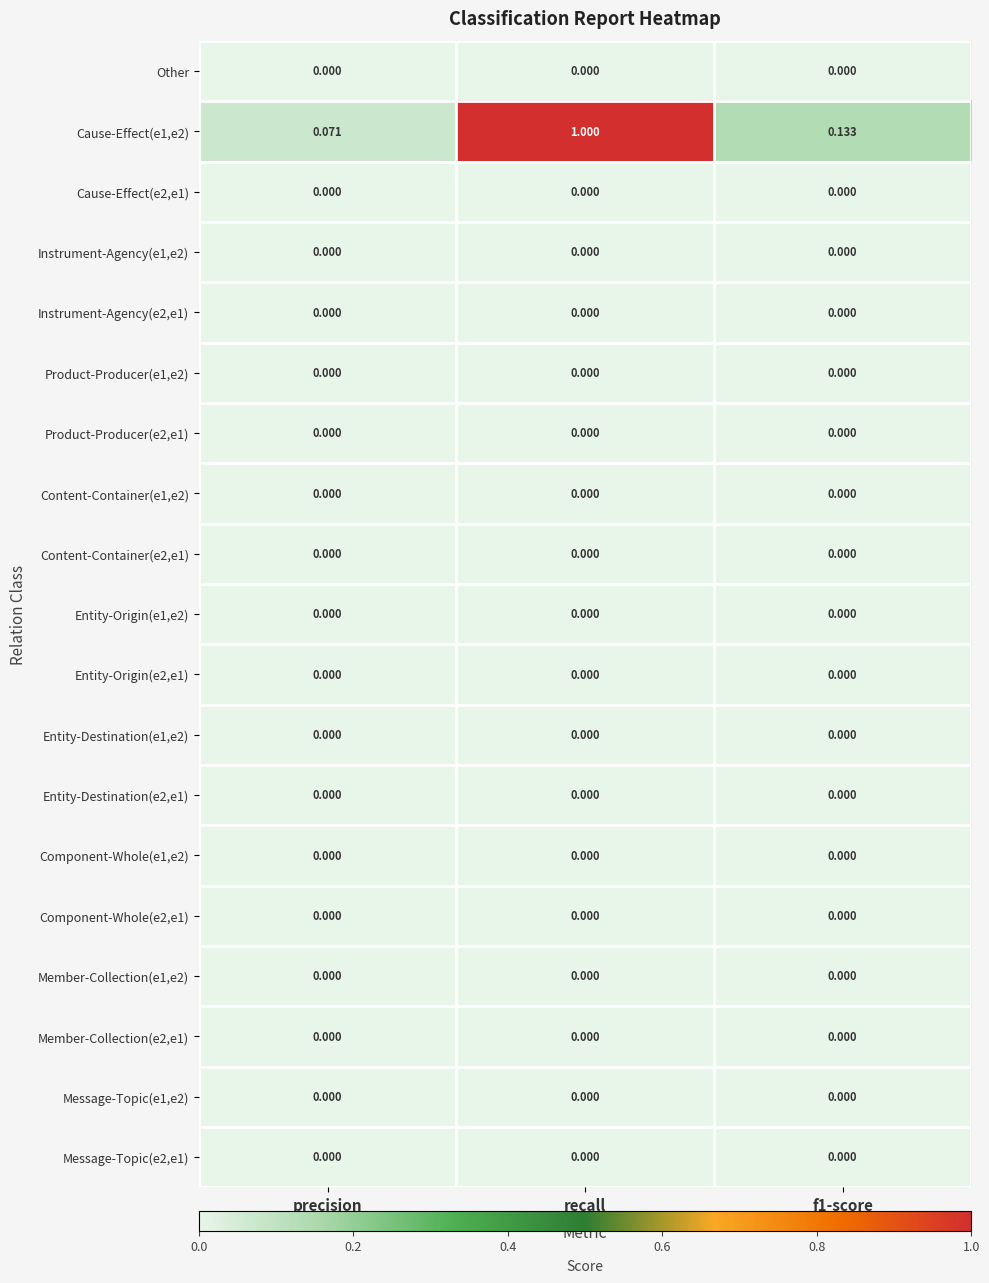

Where is Cause-Effect(e1,e2) nearest to the value 0?

precision